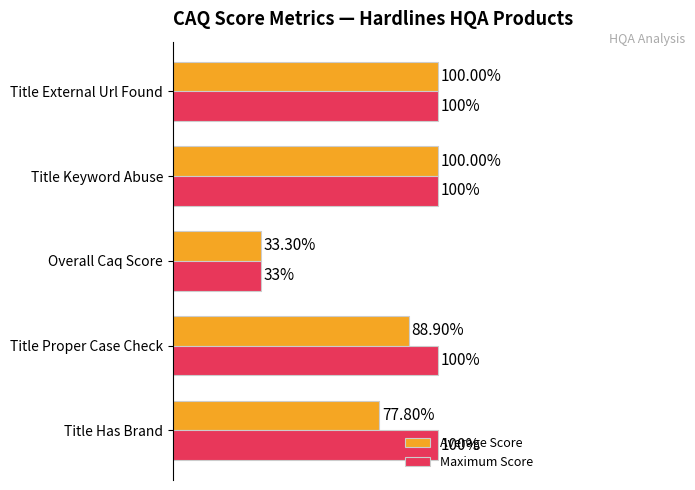

What is the value of the Maximum Score bar at the 4th from the left?

1.0